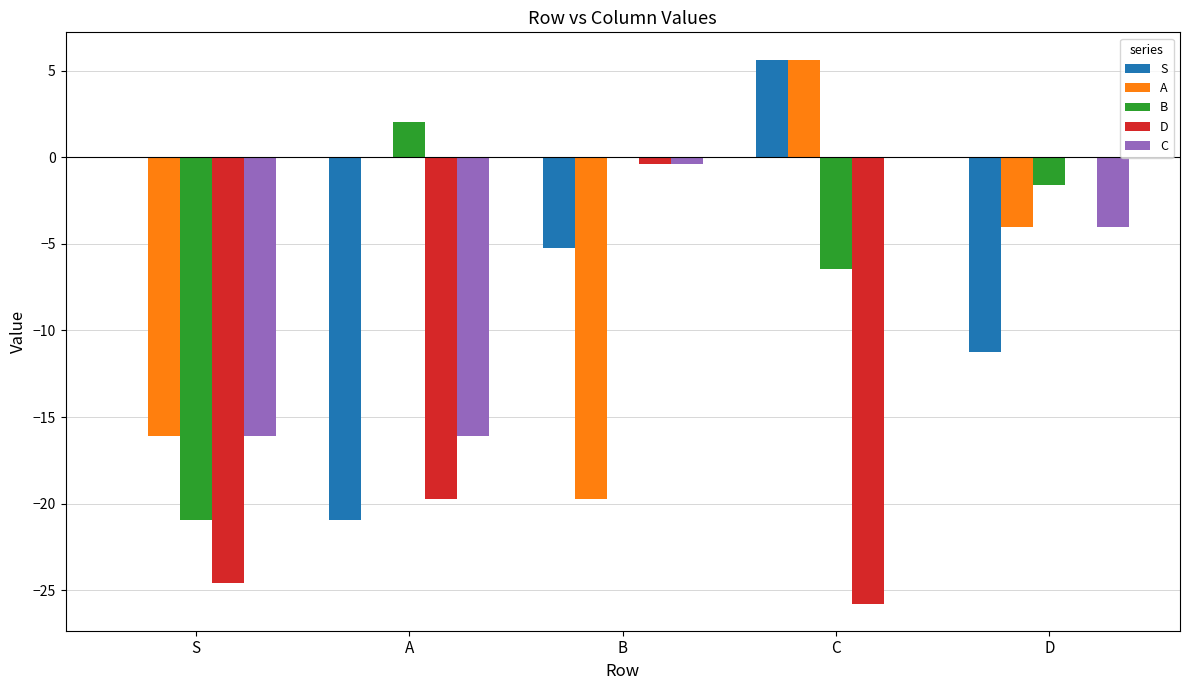

Is the value of B at S greater than the value of D at C?

Yes